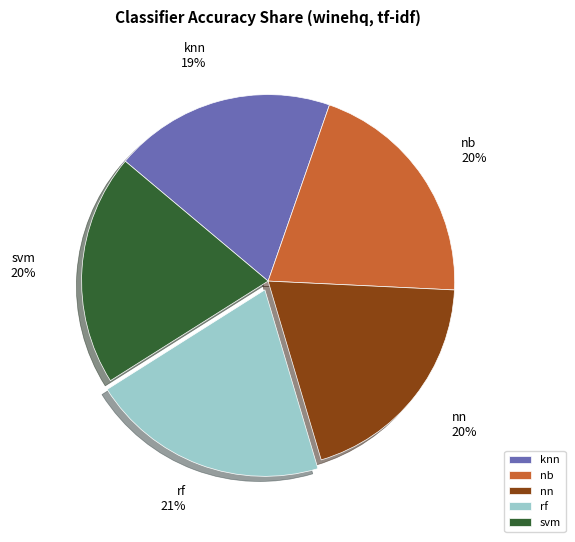

Is it true that rf is 21% of the pie?

True